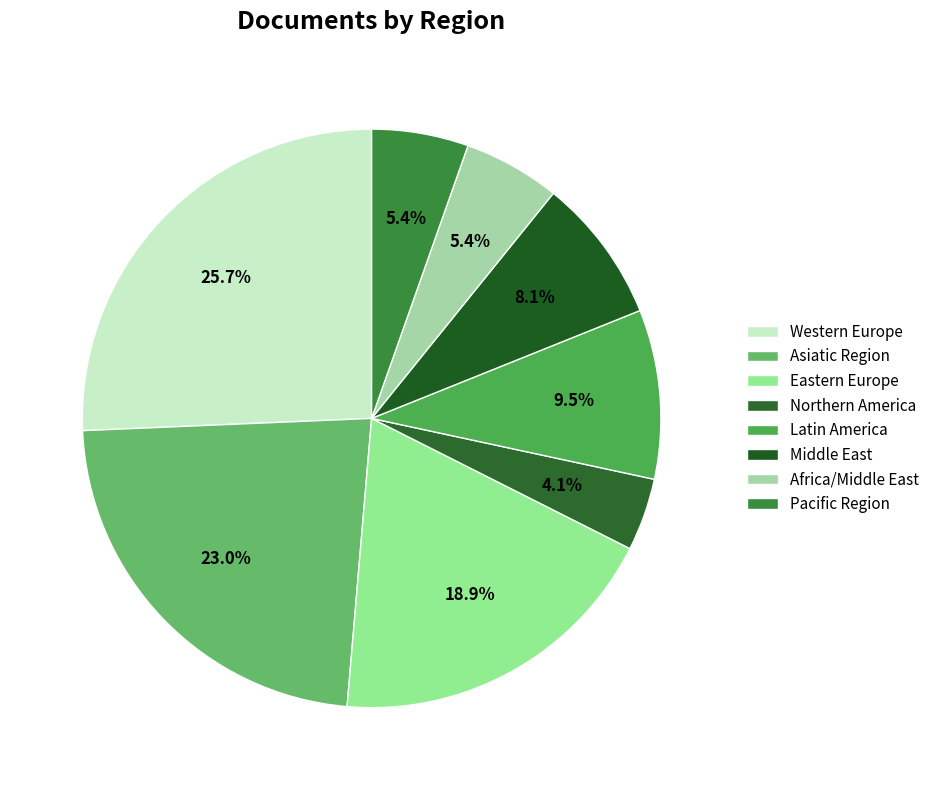

How many slices are in this pie chart?

8